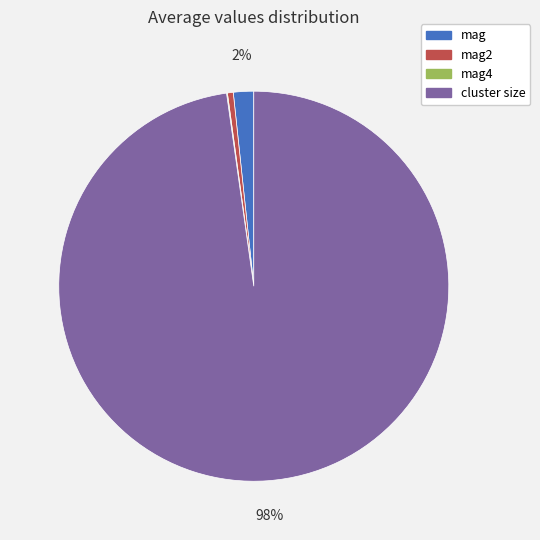

Which has a higher value, mag2 or cluster size?

cluster size